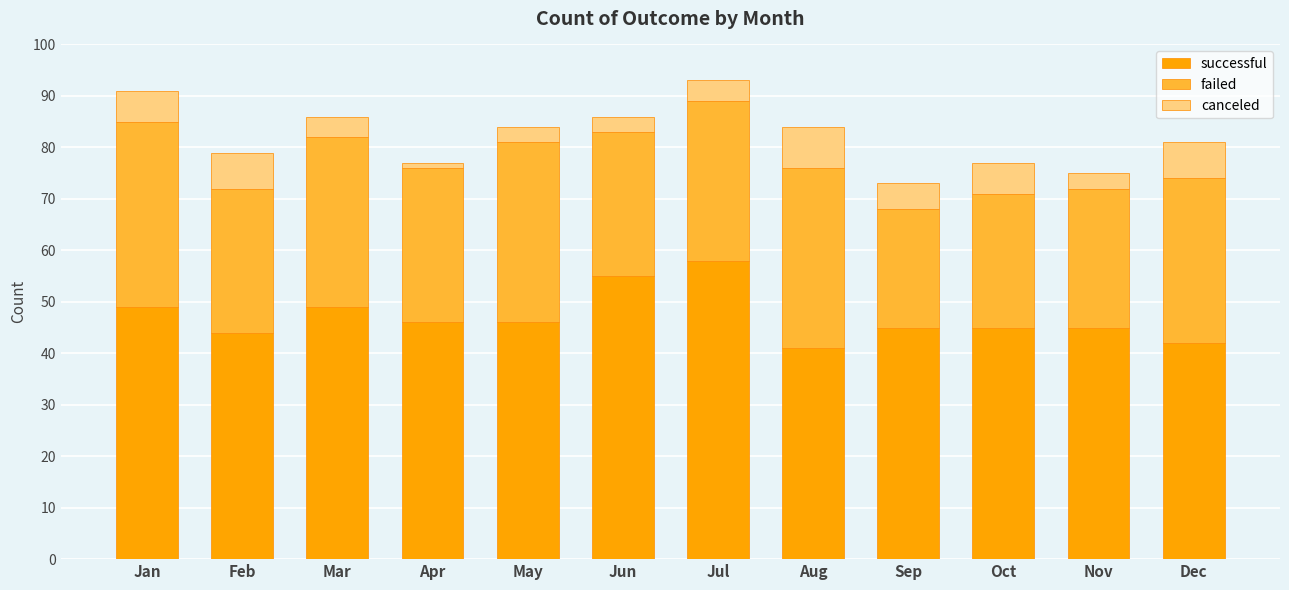

The value of successful at Jul is 58. True or false?

True